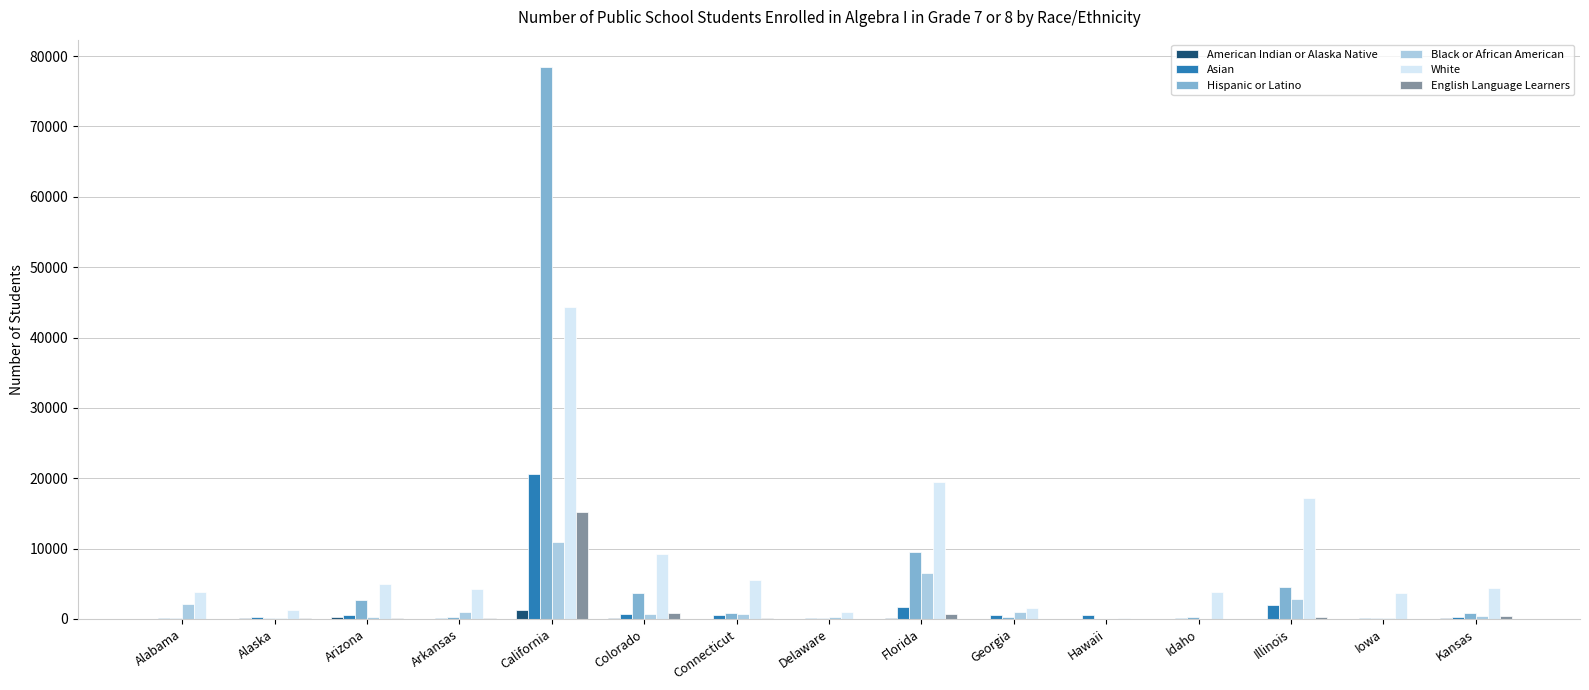

The Hispanic or Latino series shows 3648 at Colorado. True or false?

True